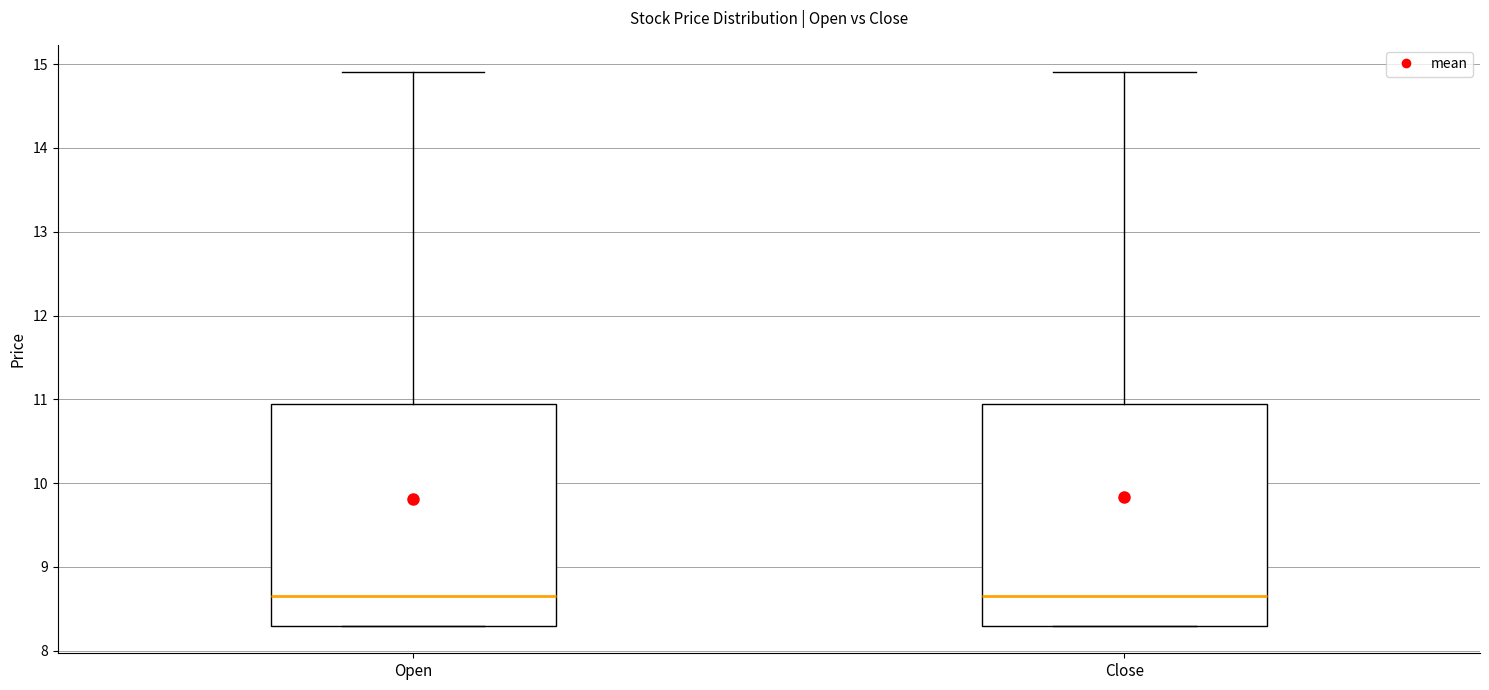

Reading left to right, transcribe this box plot: for each box, give where its median line is, the range the box spans, and where its two whiskers end, as read against the y-axis. The values are not printed on the chart, so give them approximately, as read against the axis.

Open: median 8.7, box 8.3 to 11.0, whiskers 8.3 to 14.9
Close: median 8.7, box 8.3 to 11.0, whiskers 8.3 to 14.9